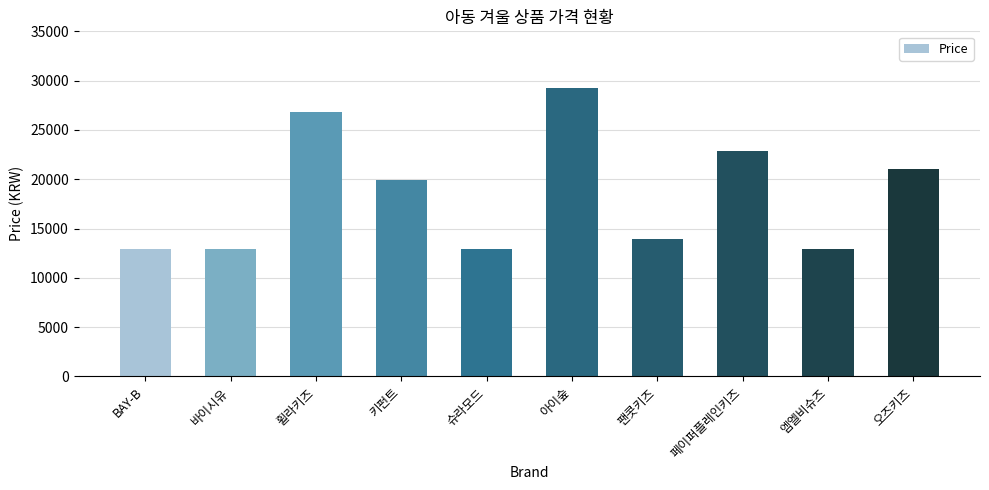

Reading right to left, extract all data points from this chart.

오즈키즈=21000	엠엘비슈즈=12900	페이퍼플레인키즈=22900	팬콧키즈=13900	아이숲=29260	슈라모드=12900	키펀트=19900	휠라키즈=26780	바이시유=12900	BAY-B=12900